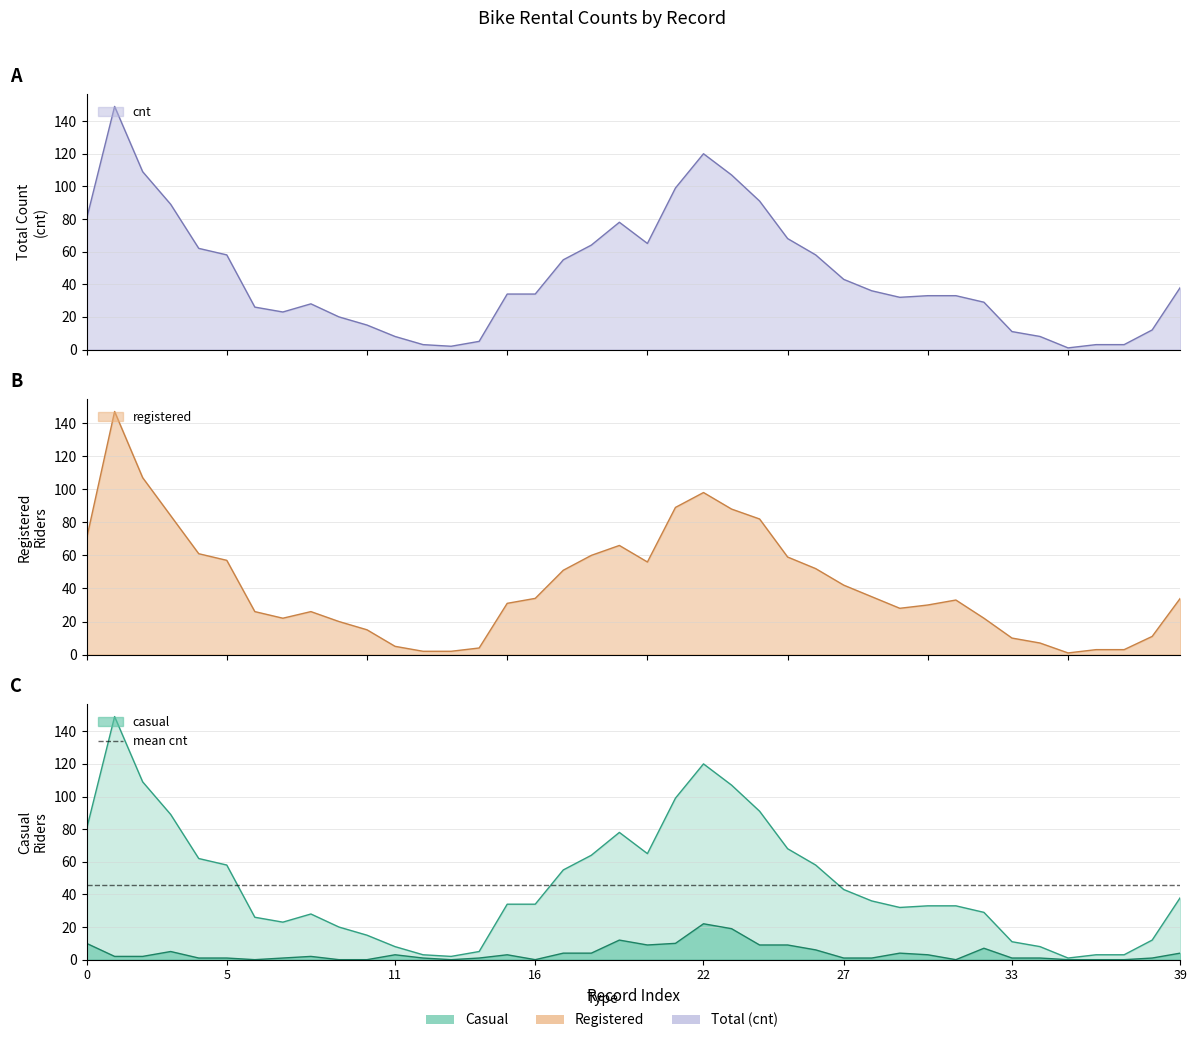

Between 7 and 10, which is larger?

7